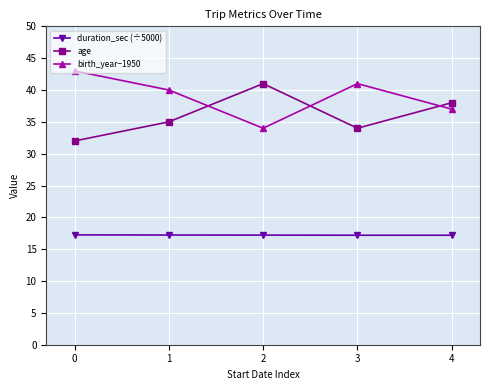

What is the difference between the age values at 2 and 4?

3.0